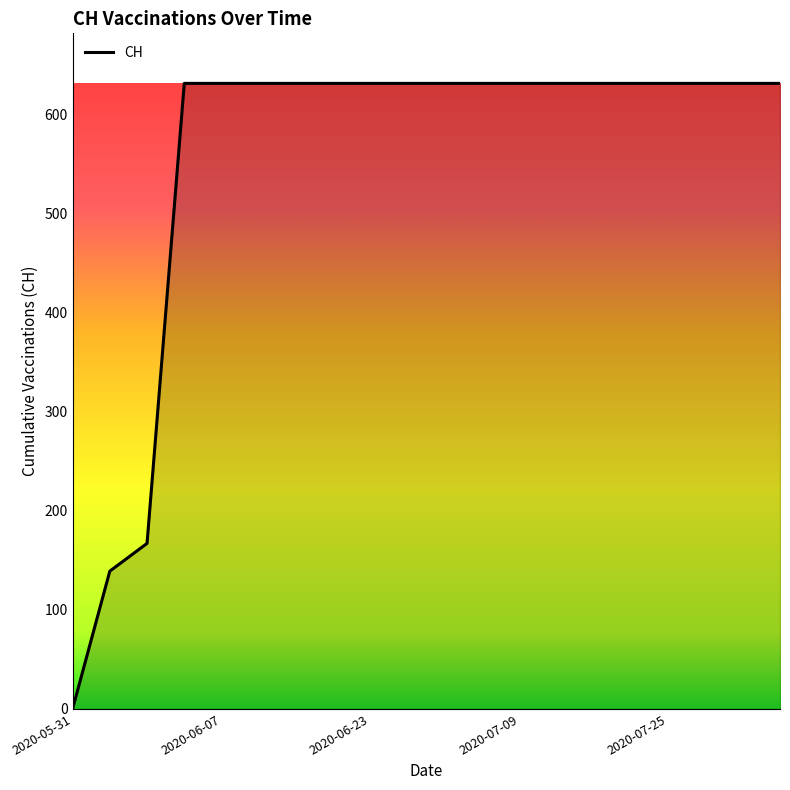

What is the average value?

552